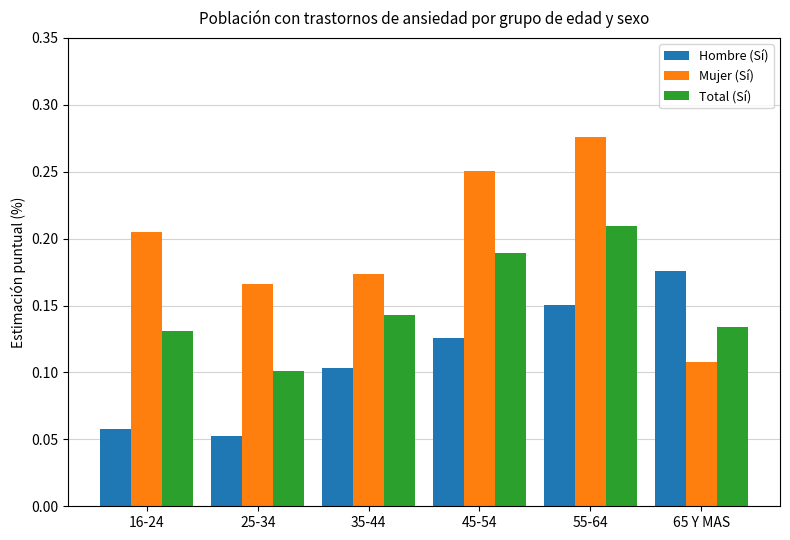

What is the total value across all series at 65 Y MAS?

0.4